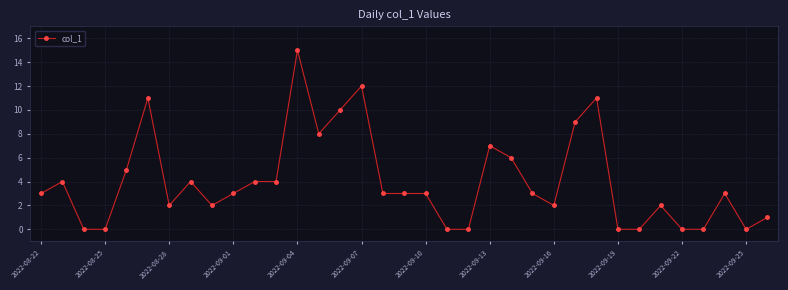

True or false: there are more than 2 points higher than both neighbors.

True